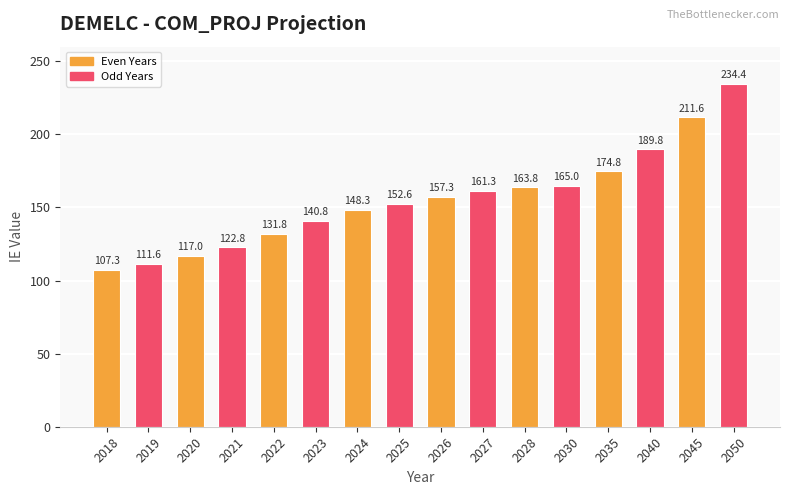

How many data points are less than 157?

8